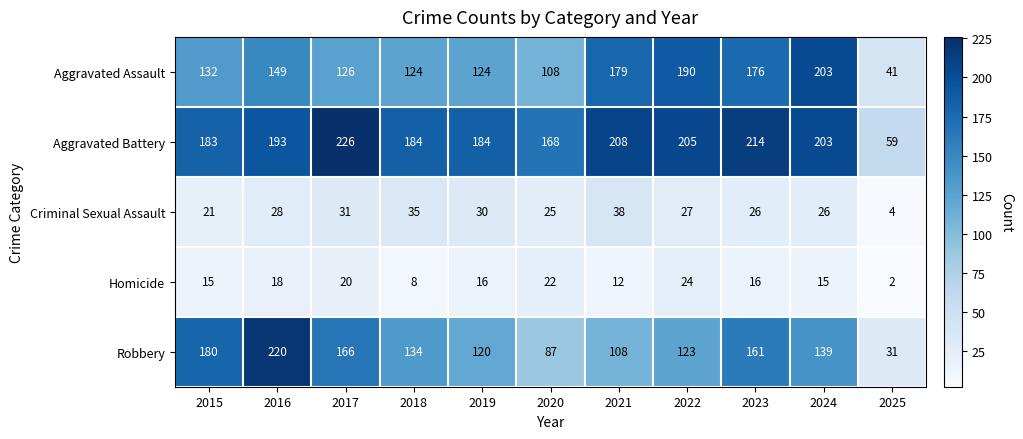

Which category has the lowest value in the Robbery series?

2025